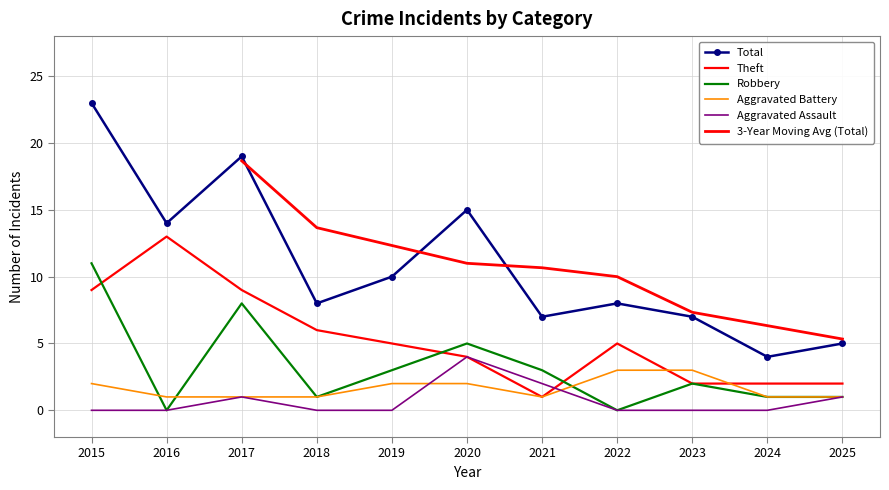

What is the spread (max minus min) of values at 2021?

6